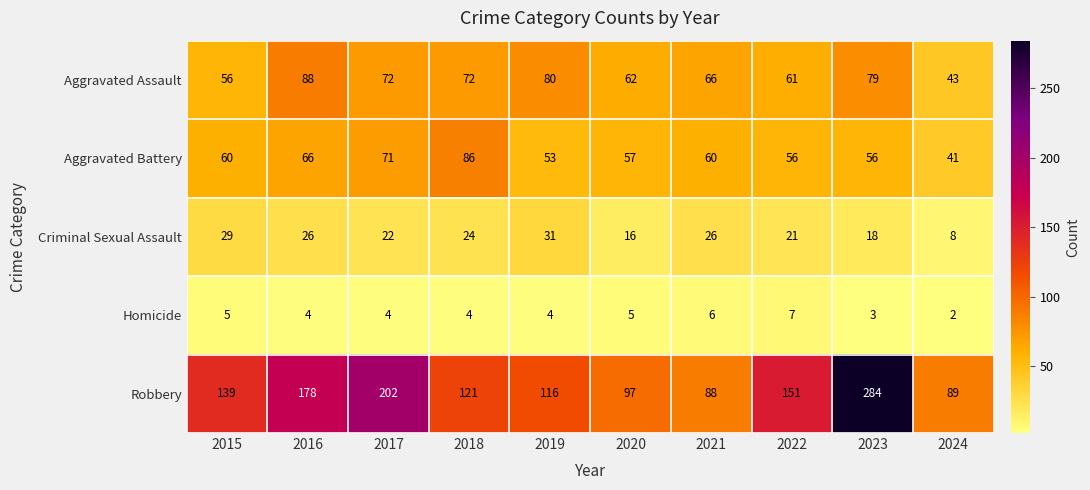

Is the value of Aggravated Assault at 2017 greater than the value of Criminal Sexual Assault at 2015?

Yes